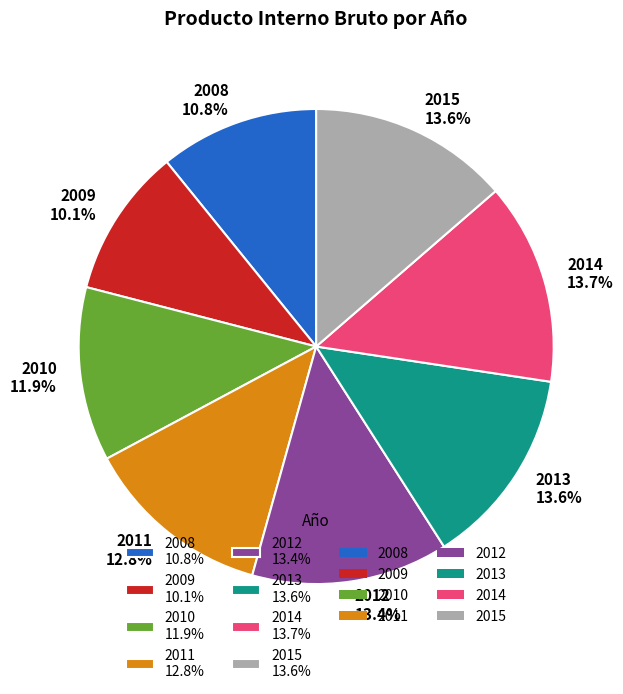

Does 2008 represent more than half of the total?

No